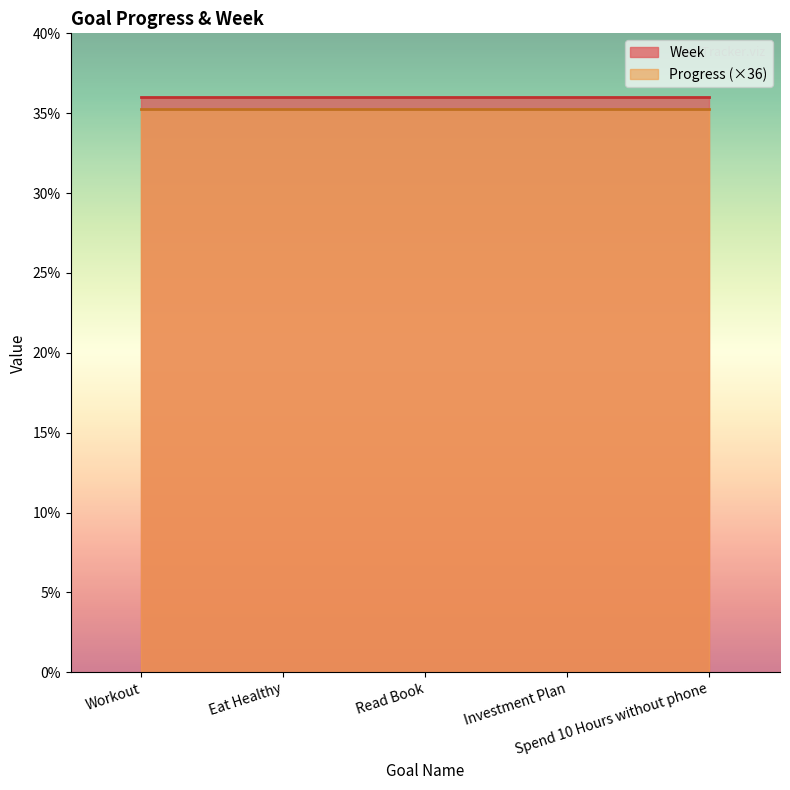

Reading left to right, what are all the values shown in this chart?

Progress: Workout=1.0	Eat Healthy=1.0	Read Book=1.0	Investment Plan=1.0	Spend 10 Hours without phone=1.0
Week: Workout=36.0	Eat Healthy=36.0	Read Book=36.0	Investment Plan=36.0	Spend 10 Hours without phone=36.0